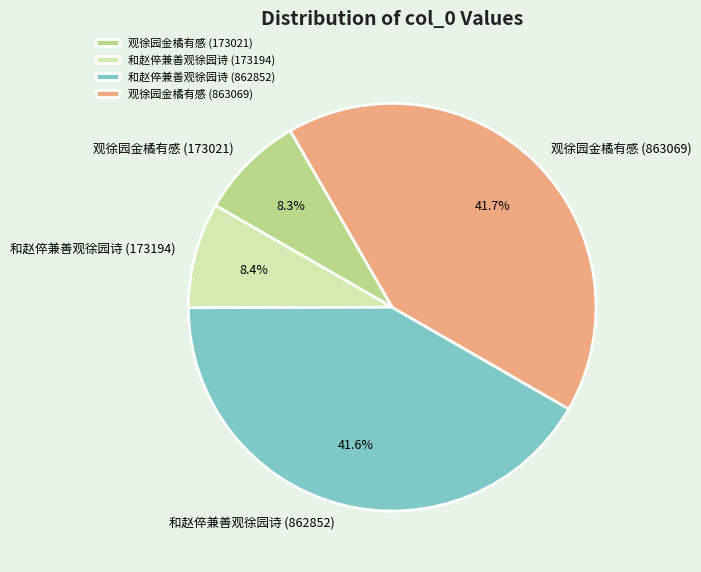

Between 和赵倅兼善观徐园诗 (173194) and 观徐园金橘有感 (863069), which is larger?

观徐园金橘有感 (863069)